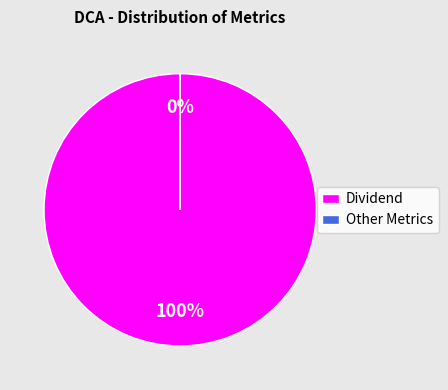

To the nearest percent, what is the difference between the largest and smallest slice percentages?

100%